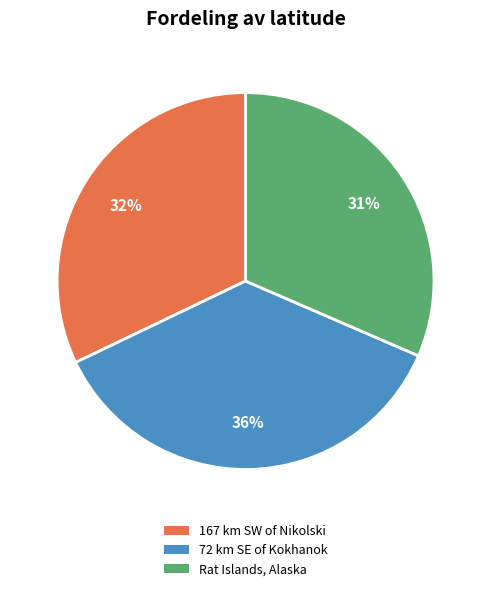

To the nearest percent, what is the difference between the largest and smallest slice percentages?

5%